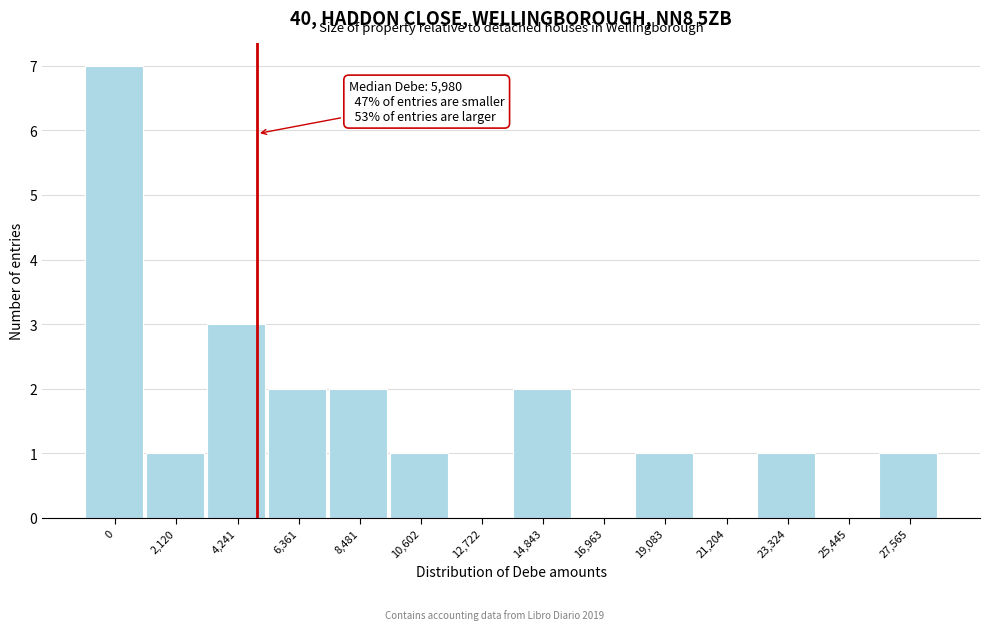

Reading left to right, what are all the values shown in this chart?

0=7	2,120=1	4,241=3	6,361=2	8,481=2	10,602=1	12,722=0	14,843=2	16,963=0	19,083=1	21,204=0	23,324=1	25,445=0	27,565=1